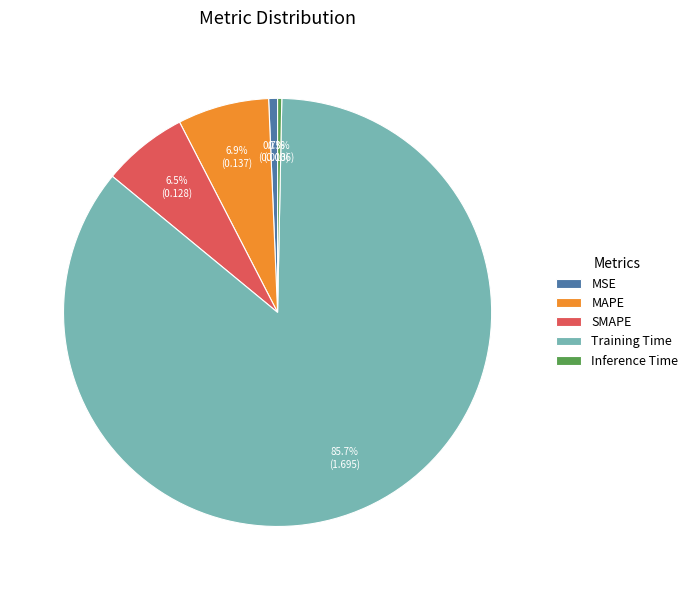

What is the largest slice in the pie chart?

Training Time